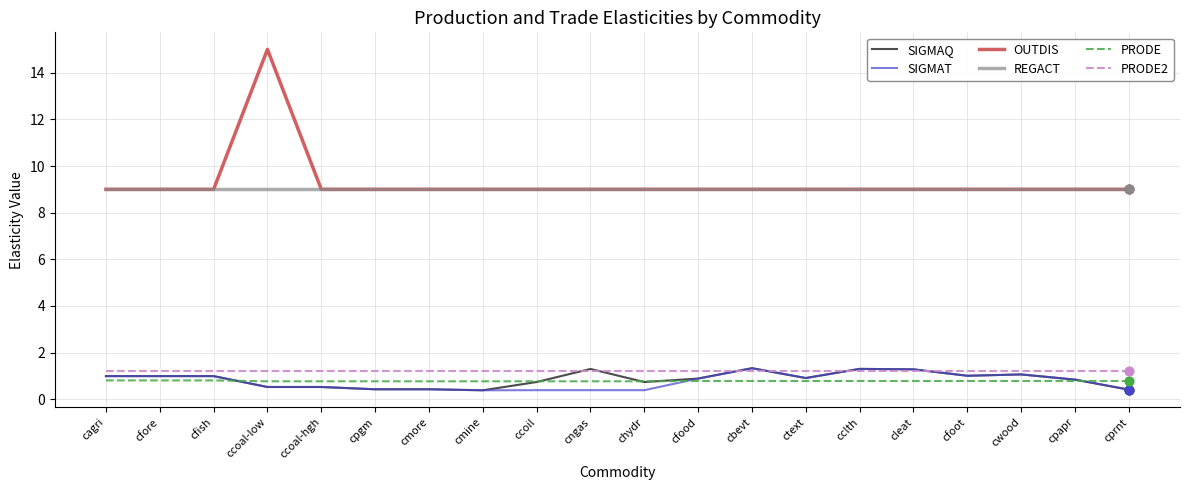

What is the total value across all series at chydr?

21.1